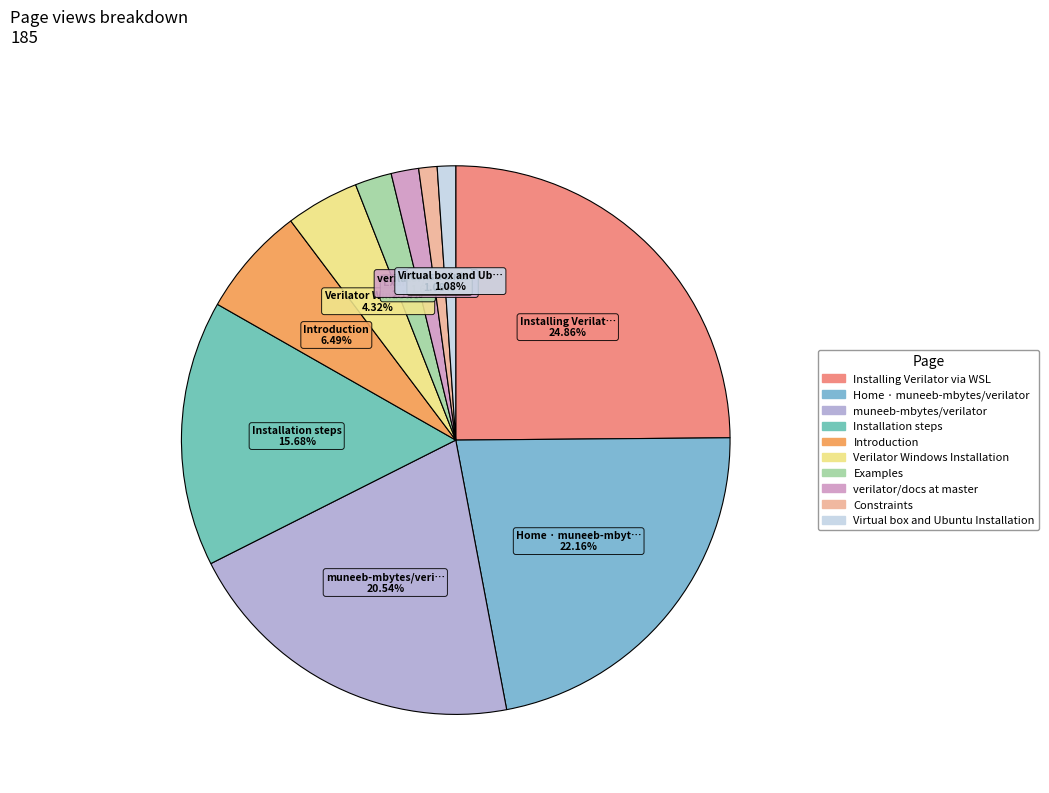

Combined, do Introduction and Virtual box and Ubuntu Installation account for over 50%?

No